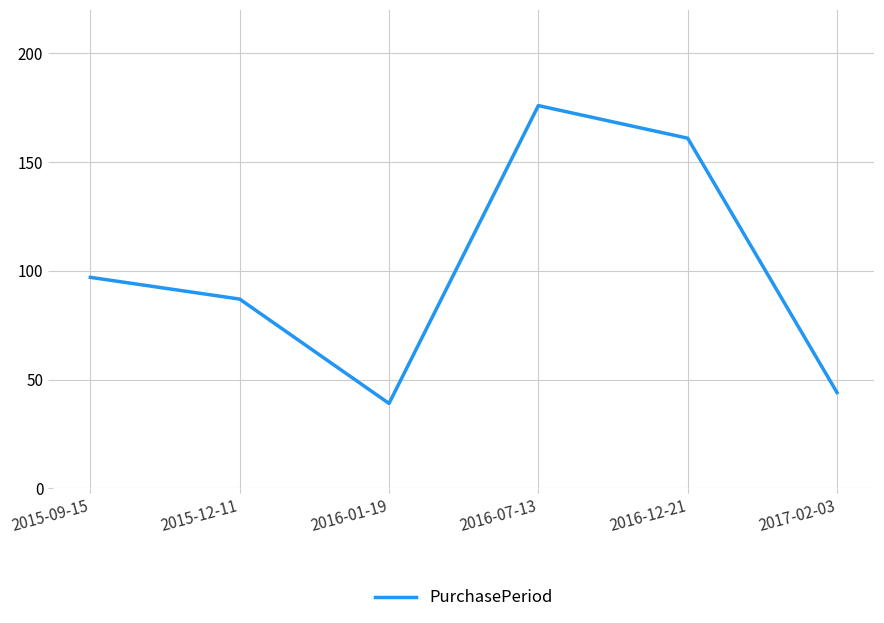

What is the greatest value displayed?

176